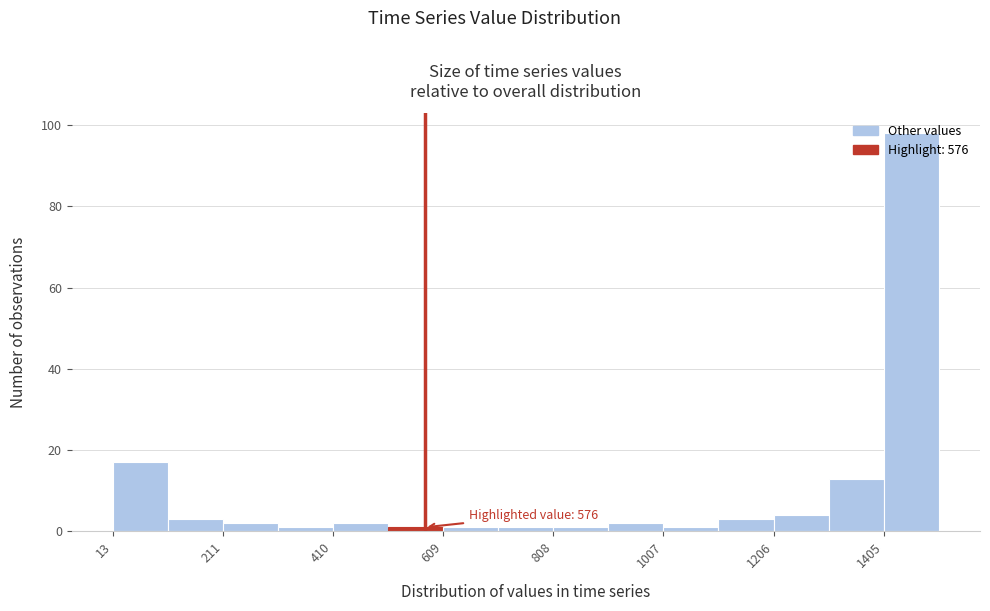

Over which range of the x-axis is the bar tallest?

1400 to 1500